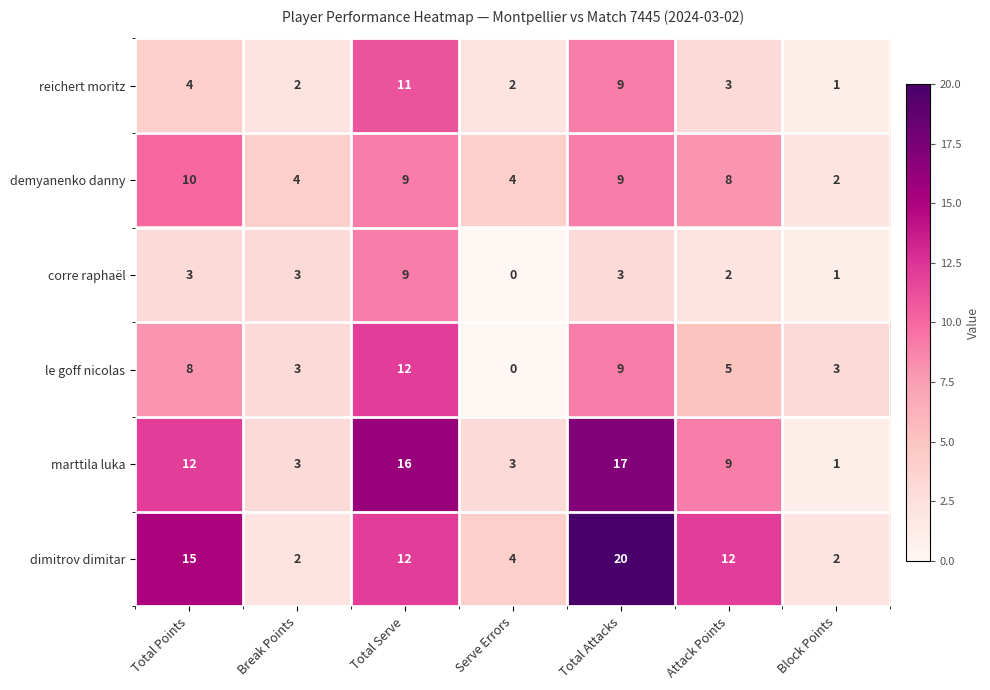

Count the number of categories in the chart.

7